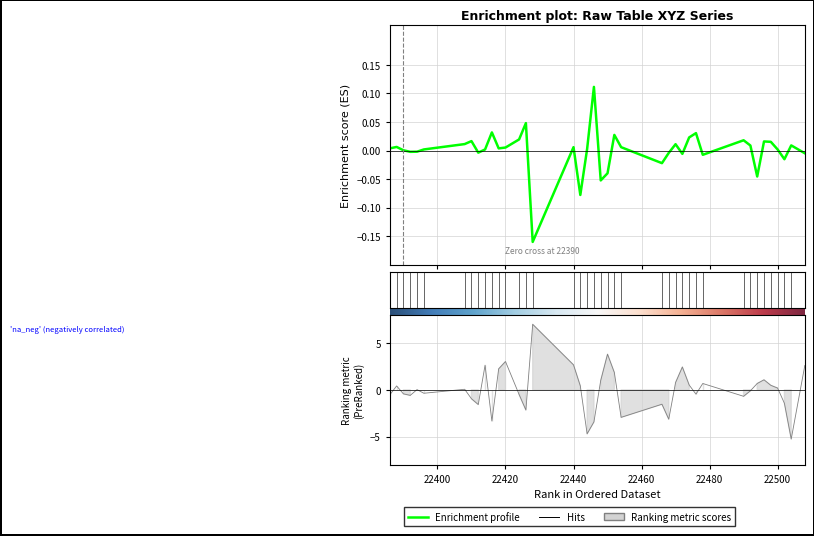

At how many categories does at least one series exceed 0?

35